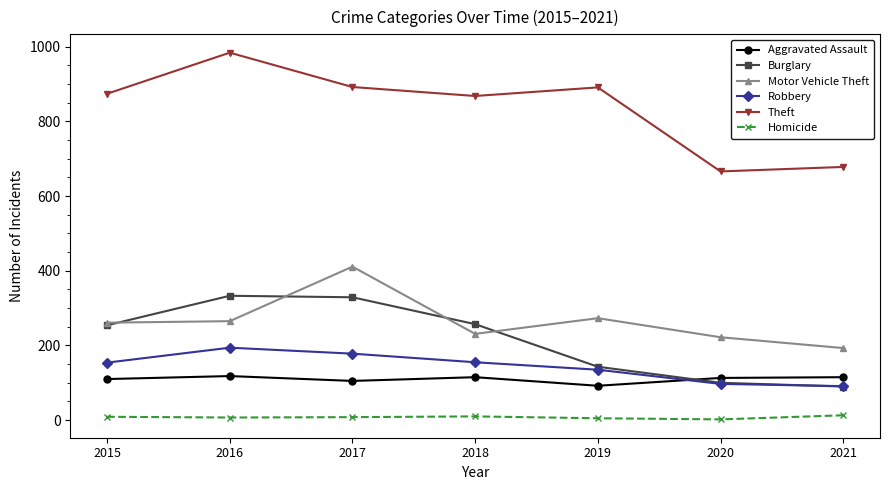

How many data points in Robbery are less than 154?

3